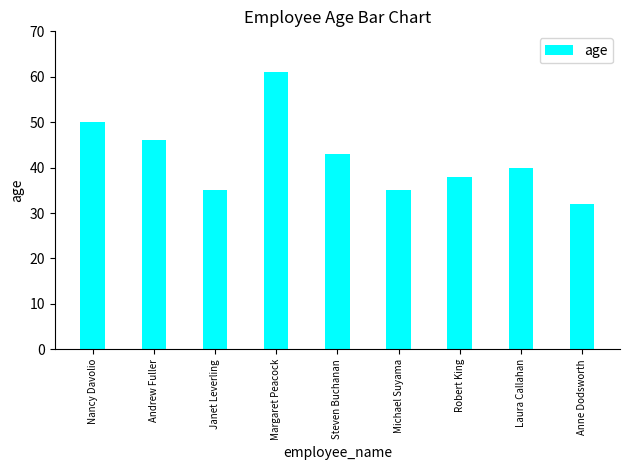

How many data points are less than 40?

4